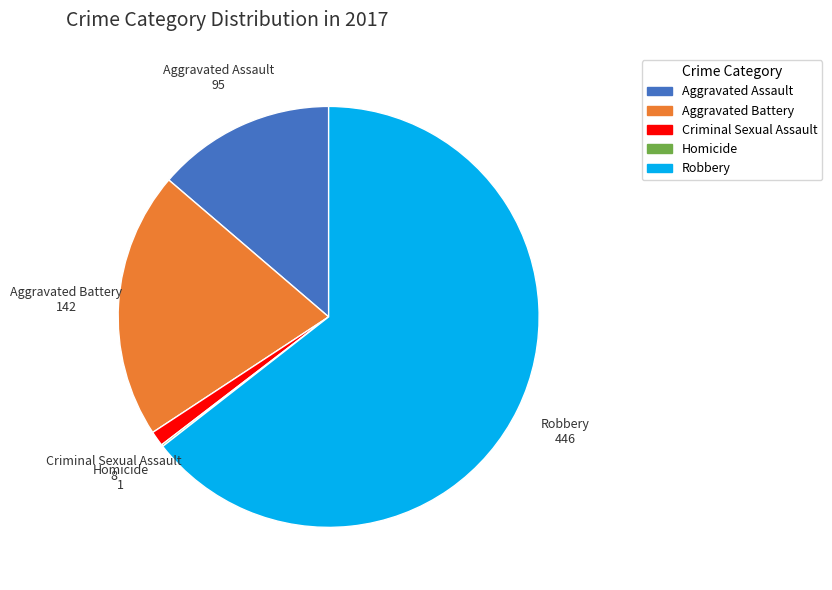

The Aggravated Battery slice represents 21% of the pie. True or false?

True